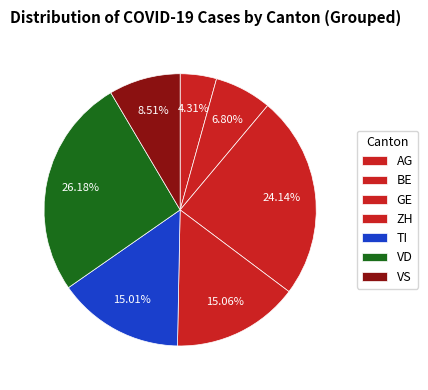

Combined, what portion of the pie is VS and TI?

23.5%